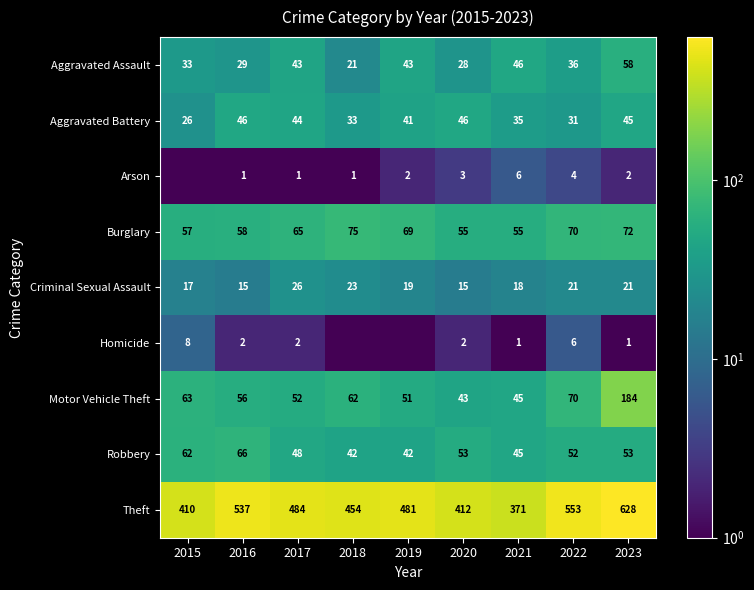

At which category is the sum across all series the highest?

2023